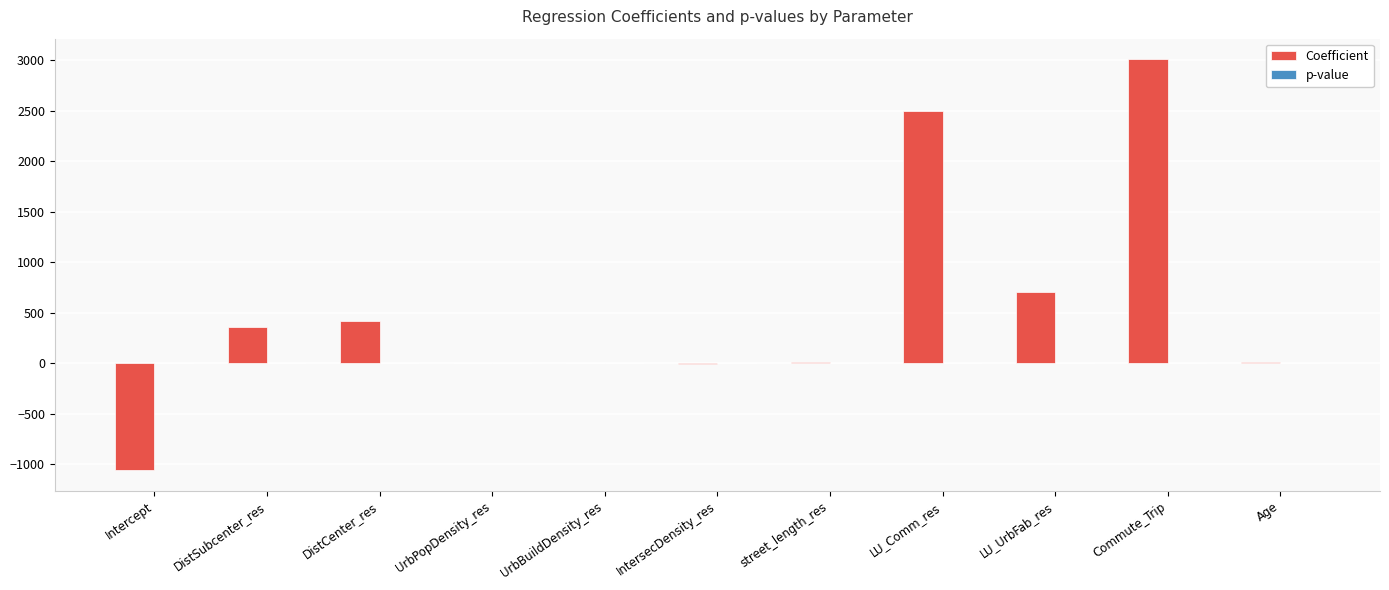

At which category is the sum across all series the highest?

Commute_Trip